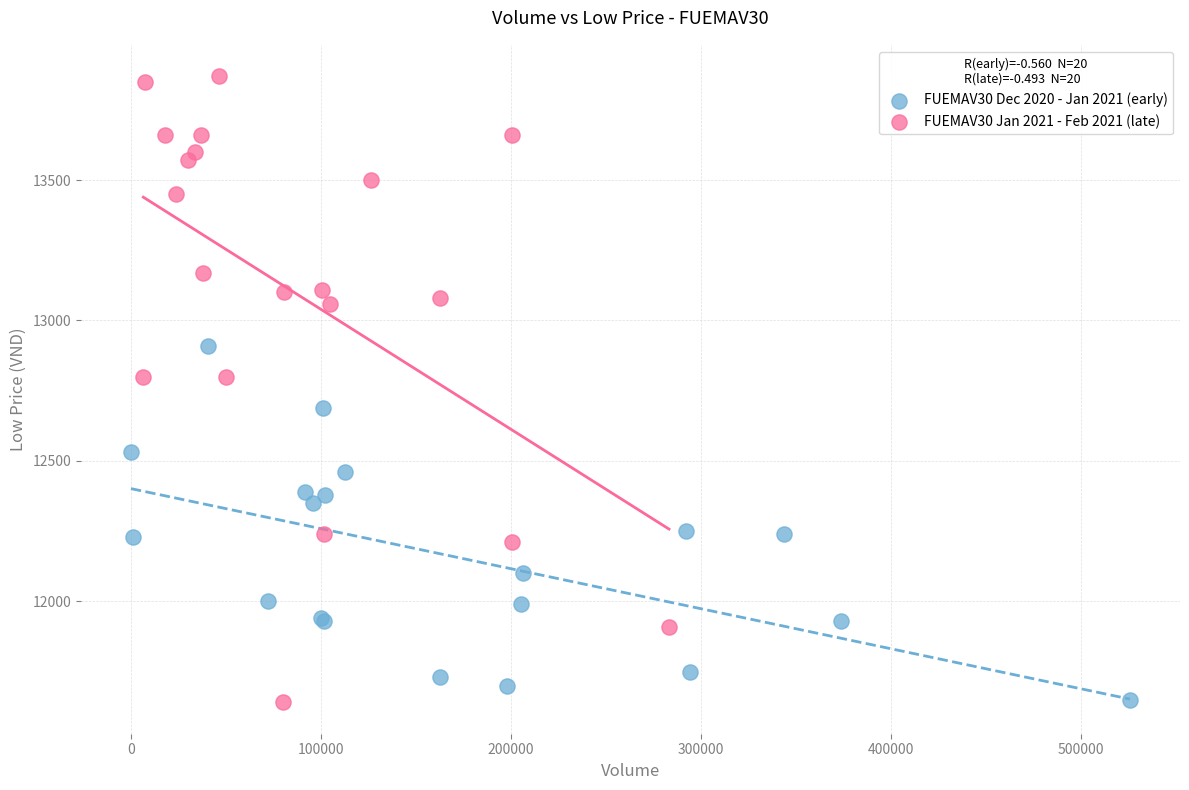

Which series has the largest Y range (max minus min)?

FUEMAV30 Jan 2021 - Feb 2021 (late)